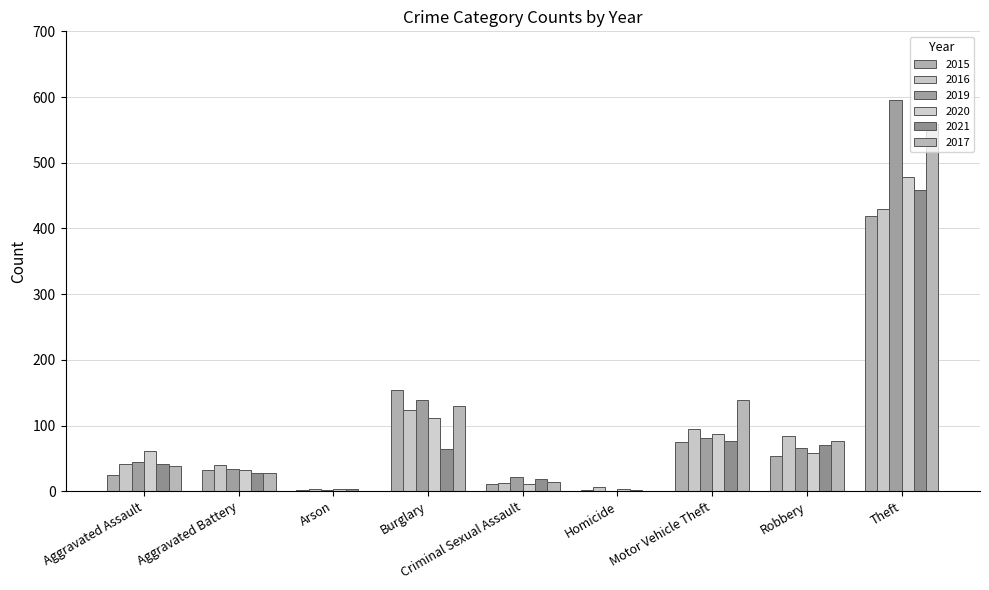

Between Theft and Robbery, which is larger?

Theft